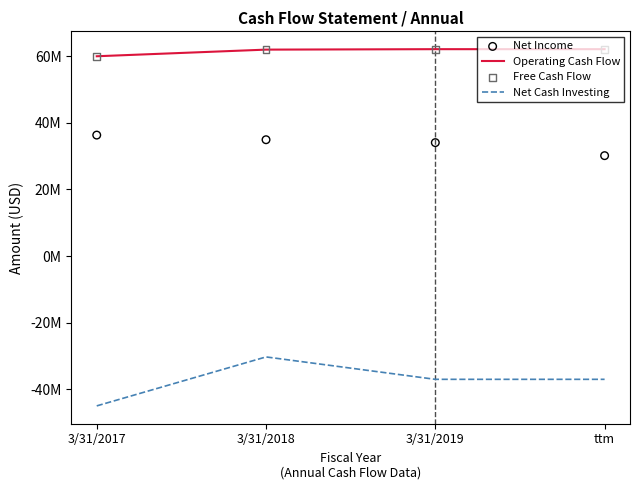

At how many categories does at least one series exceed 28449592?

4